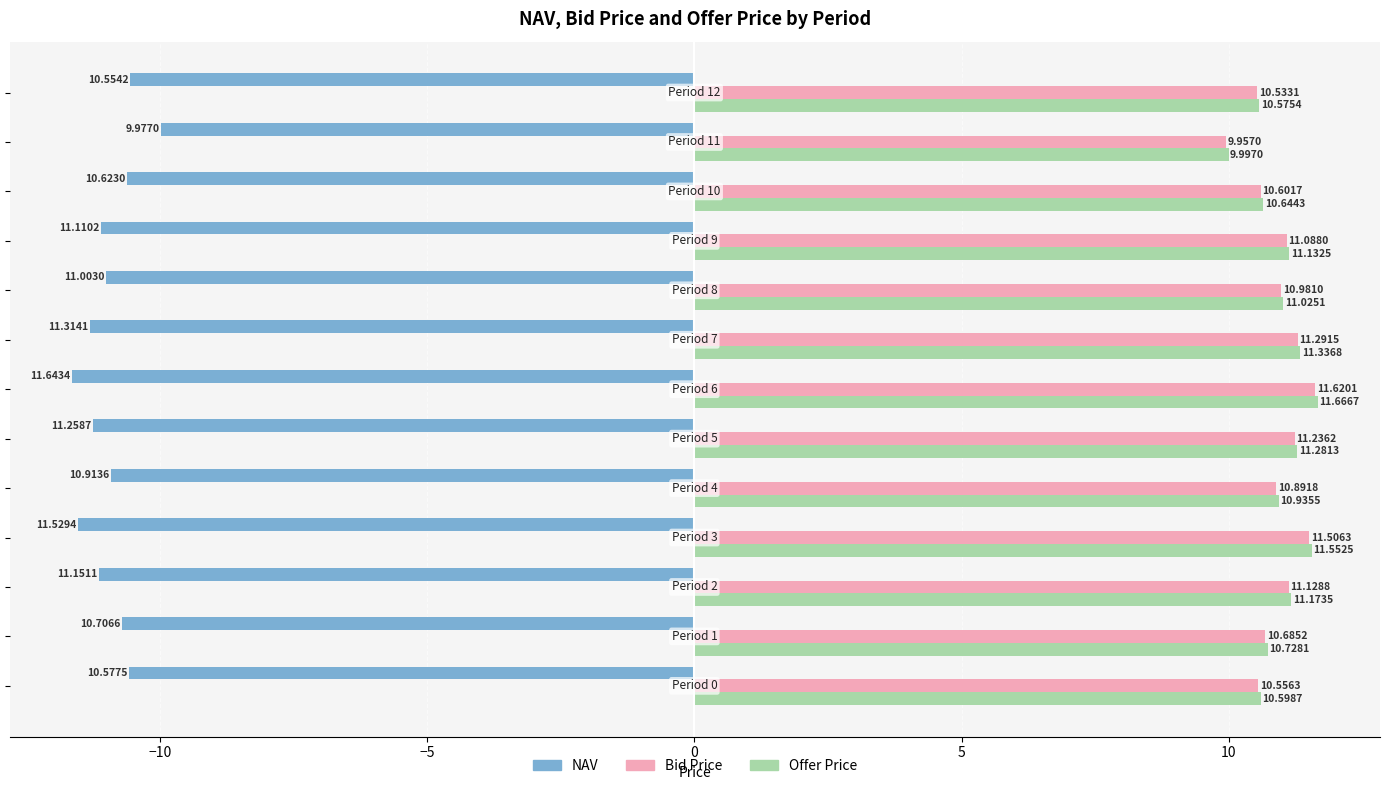

List the series in order of their peak value, lowest first.

NAV, Bid Price, Offer Price